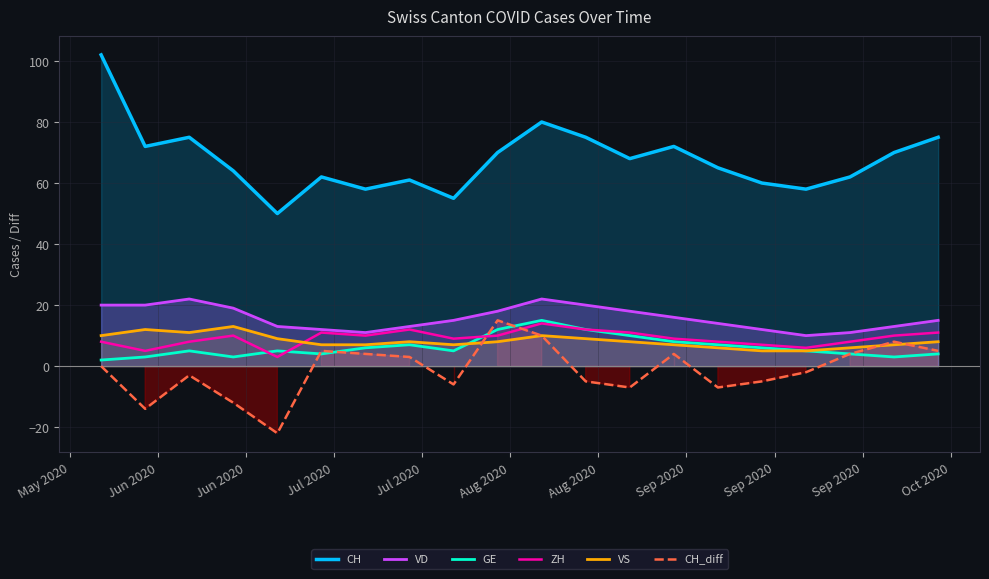

What is the difference between the second highest and minimum values in the CH series?

30